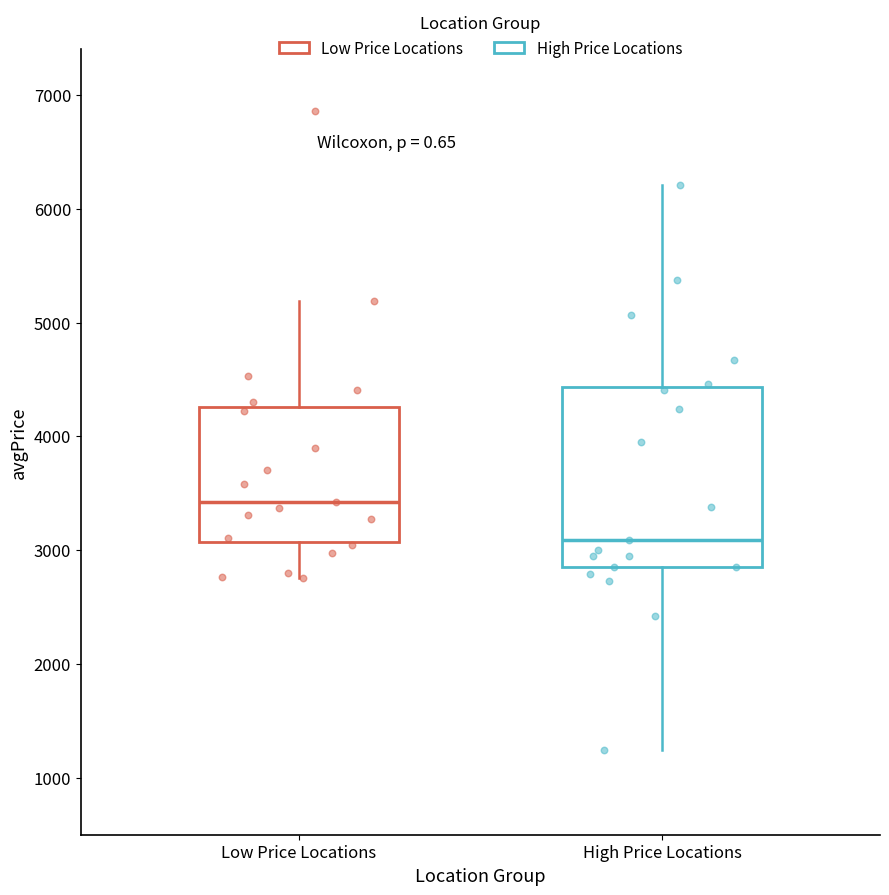

Reading left to right, read every box against the y-axis: the position of its median line, the range the box covers, and the ends of its whiskers. The values are not printed on the chart, so give them approximately, as read against the axis.

Low Price Locations: median 3400, box 3100 to 4300, whiskers 2800 to 5200
High Price Locations: median 3100, box 2900 to 4400, whiskers 1200 to 6200